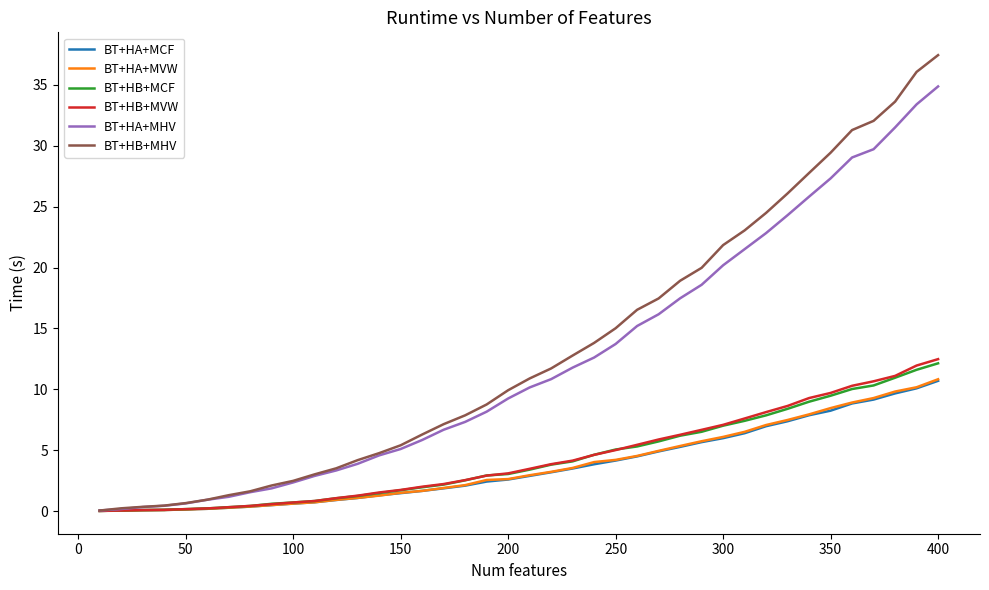

Which series has the widest spread of values?

BT+HB+MHV